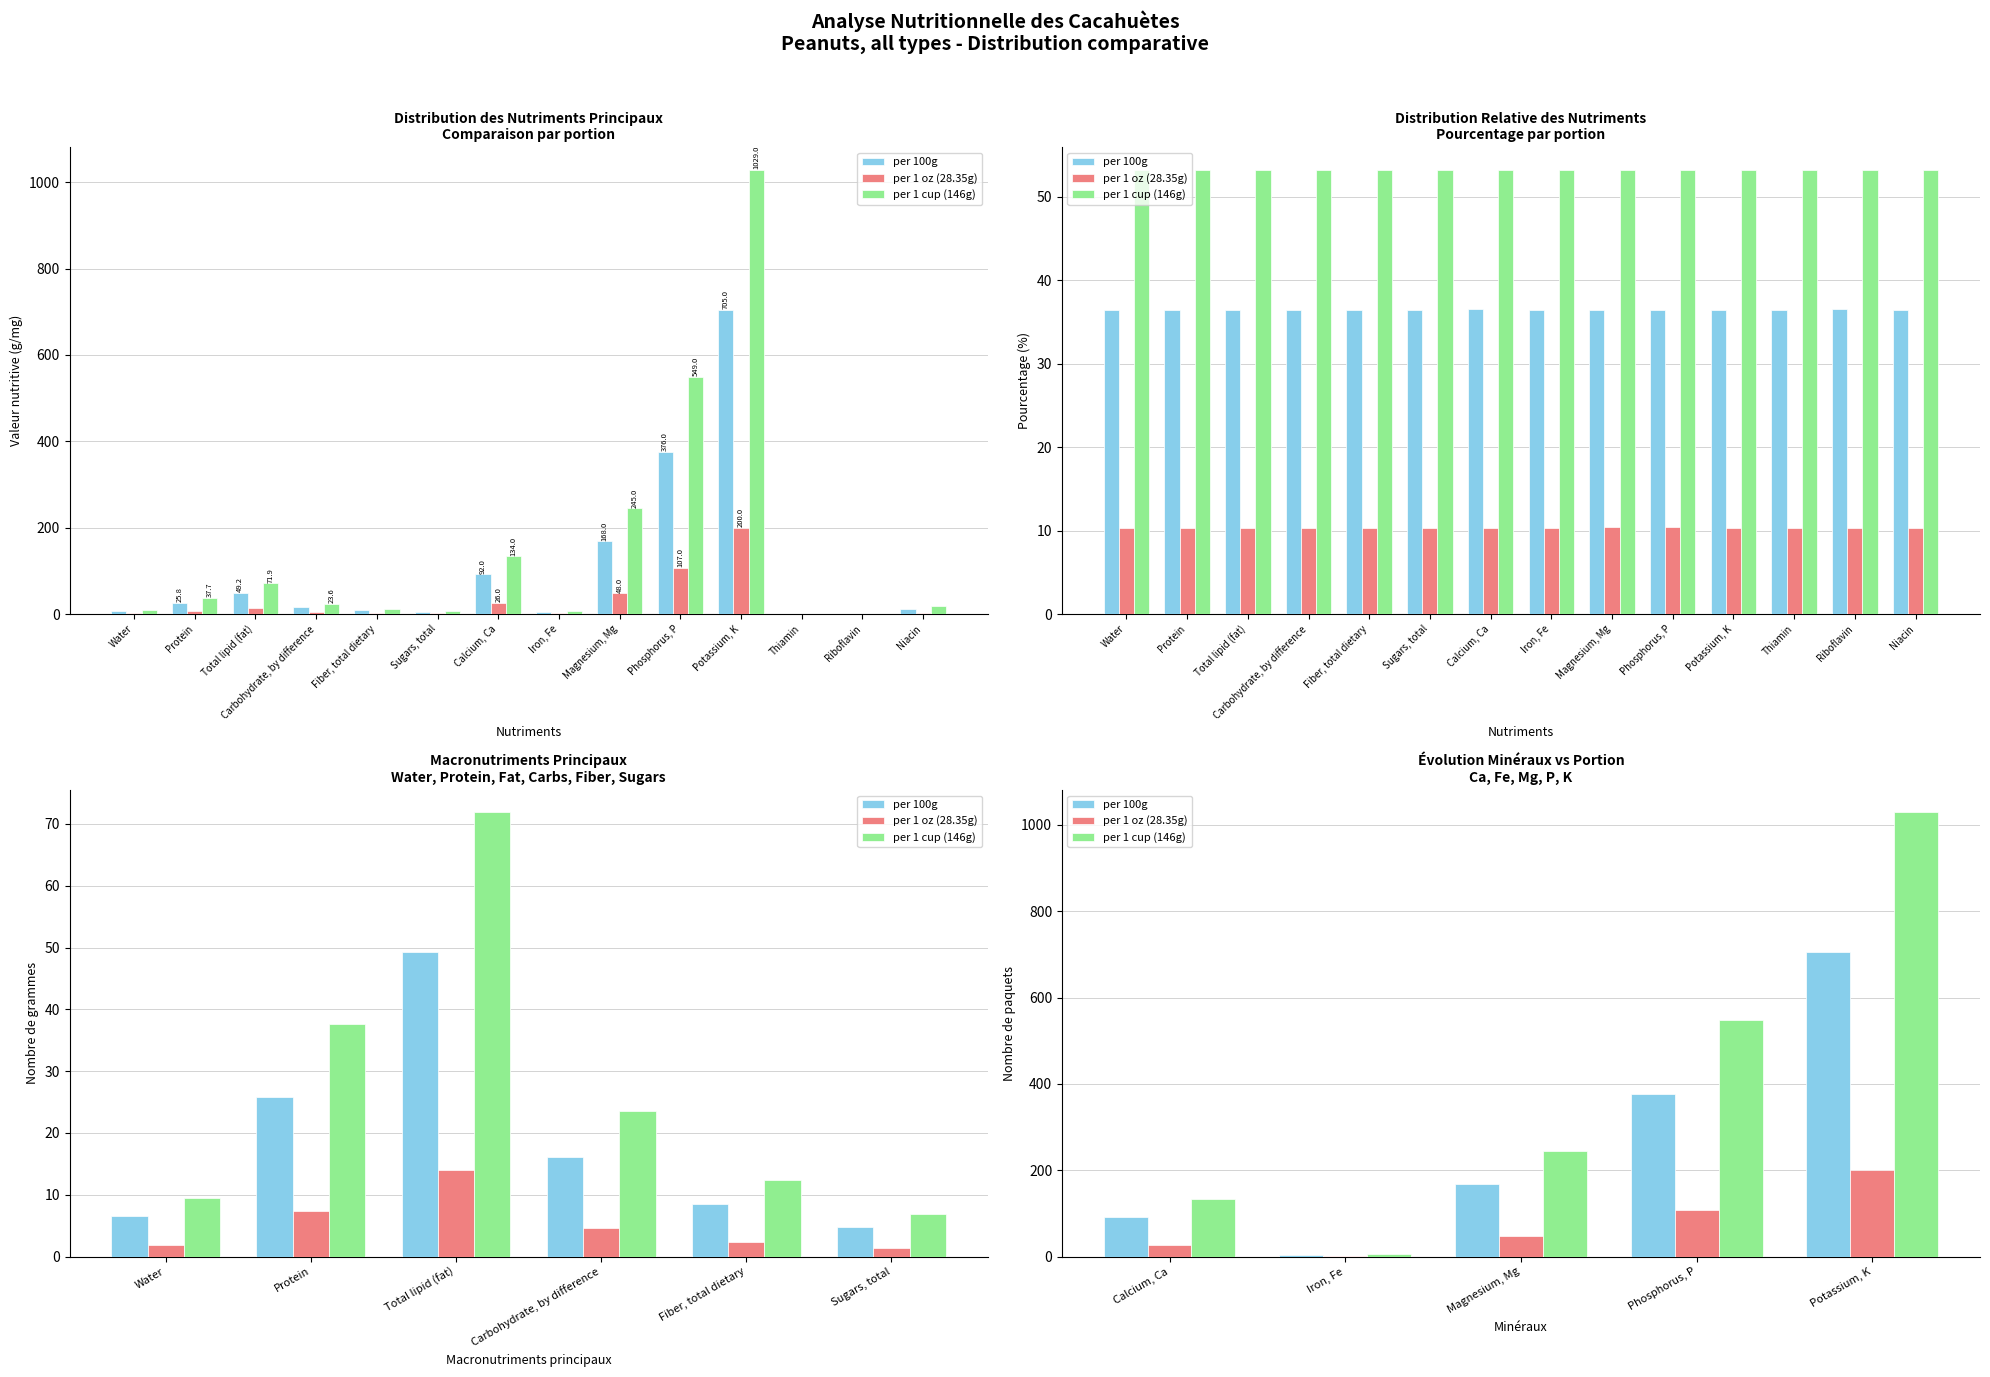

What is the highest value of the per 1 oz (28.35g) series?

200.0